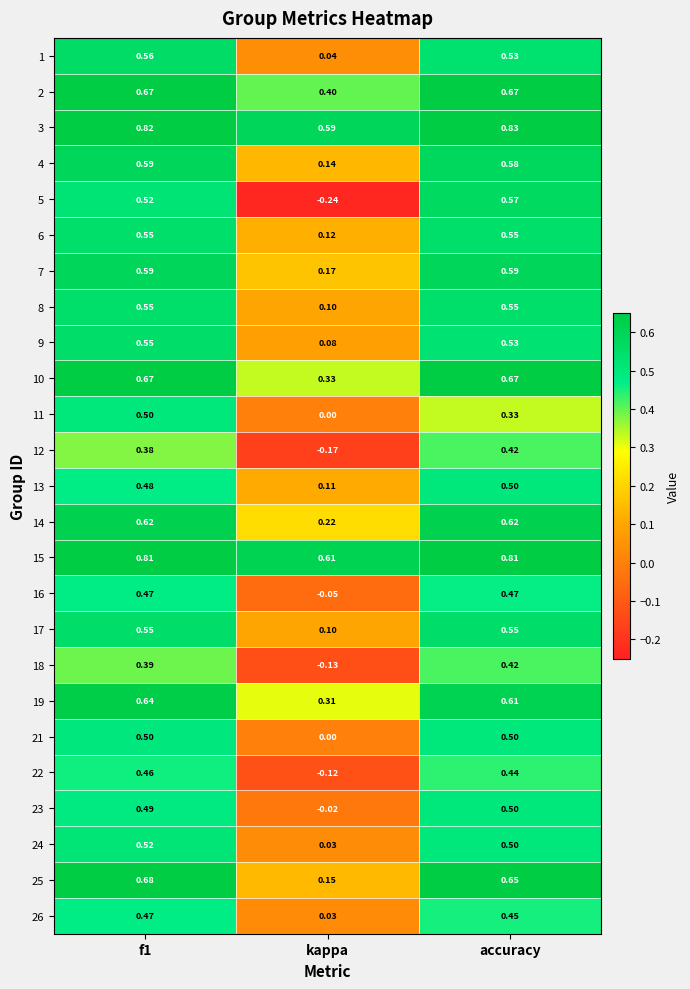

Is the value of 19 at f1 greater than the value of 6 at accuracy?

Yes